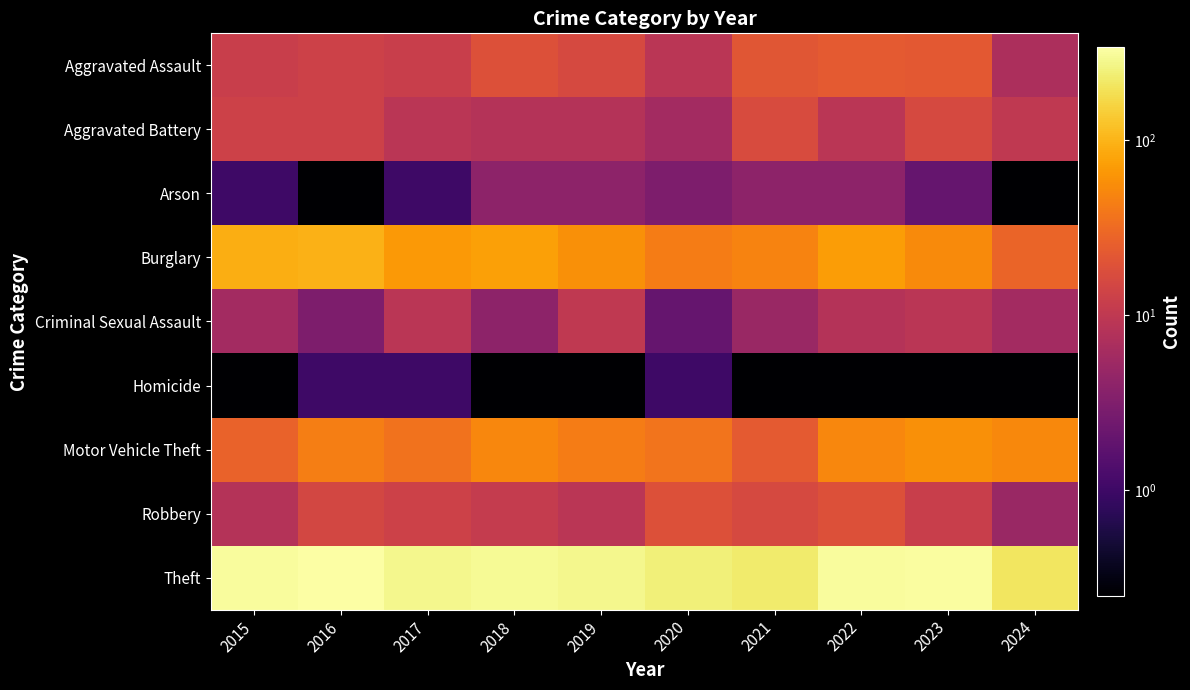

Reading left to right, extract all data points from this chart.

Aggravated Assault: 2015=12.0	2016=13.0	2017=12.0	2018=19.0	2019=16.0	2020=9.0	2021=21.0	2022=23.0	2023=22.0	2024=7.0
Aggravated Battery: 2015=13.0	2016=13.0	2017=9.0	2018=8.0	2019=8.0	2020=6.0	2021=17.0	2022=9.0	2023=16.0	2024=10.0
Arson: 2015=1.0	2016=0.0	2017=1.0	2018=4.0	2019=4.0	2020=3.0	2021=4.0	2022=4.0	2023=2.0	2024=0.0
Burglary: 2015=90.0	2016=96.0	2017=67.0	2018=75.0	2019=58.0	2020=42.0	2021=47.0	2022=70.0	2023=54.0	2024=28.0
Criminal Sexual Assault: 2015=6.0	2016=3.0	2017=9.0	2018=4.0	2019=10.0	2020=2.0	2021=5.0	2022=8.0	2023=9.0	2024=6.0
Homicide: 2015=0.0	2016=1.0	2017=1.0	2018=0.0	2019=0.0	2020=1.0	2021=0.0	2022=0.0	2023=0.0	2024=0.0
Motor Vehicle Theft: 2015=27.0	2016=44.0	2017=36.0	2018=50.0	2019=43.0	2020=37.0	2021=23.0	2022=50.0	2023=58.0	2024=52.0
Robbery: 2015=8.0	2016=15.0	2017=13.0	2018=11.0	2019=9.0	2020=19.0	2021=16.0	2022=19.0	2023=12.0	2024=5.0
Theft: 2015=311.0	2016=337.0	2017=280.0	2018=300.0	2019=281.0	2020=245.0	2021=221.0	2022=314.0	2023=323.0	2024=204.0